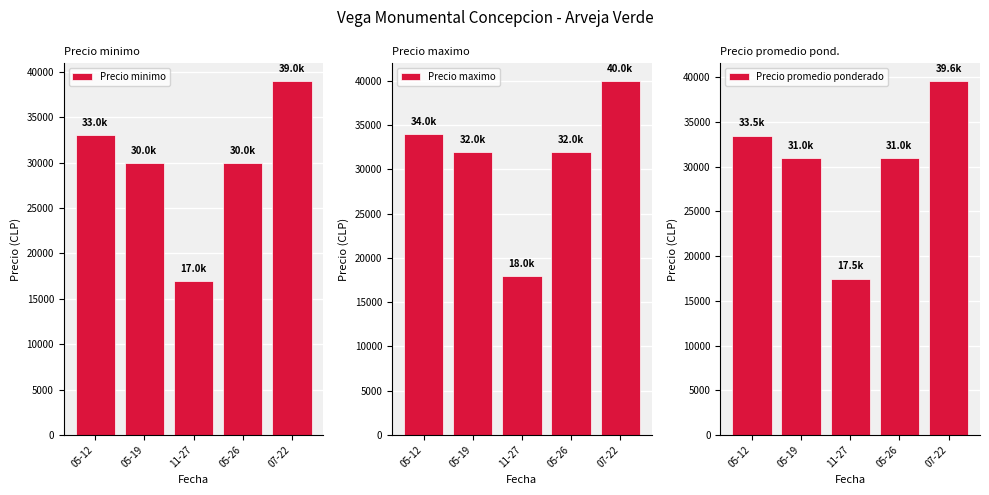

The value of Precio maximo at 05-26 is 32000. True or false?

True